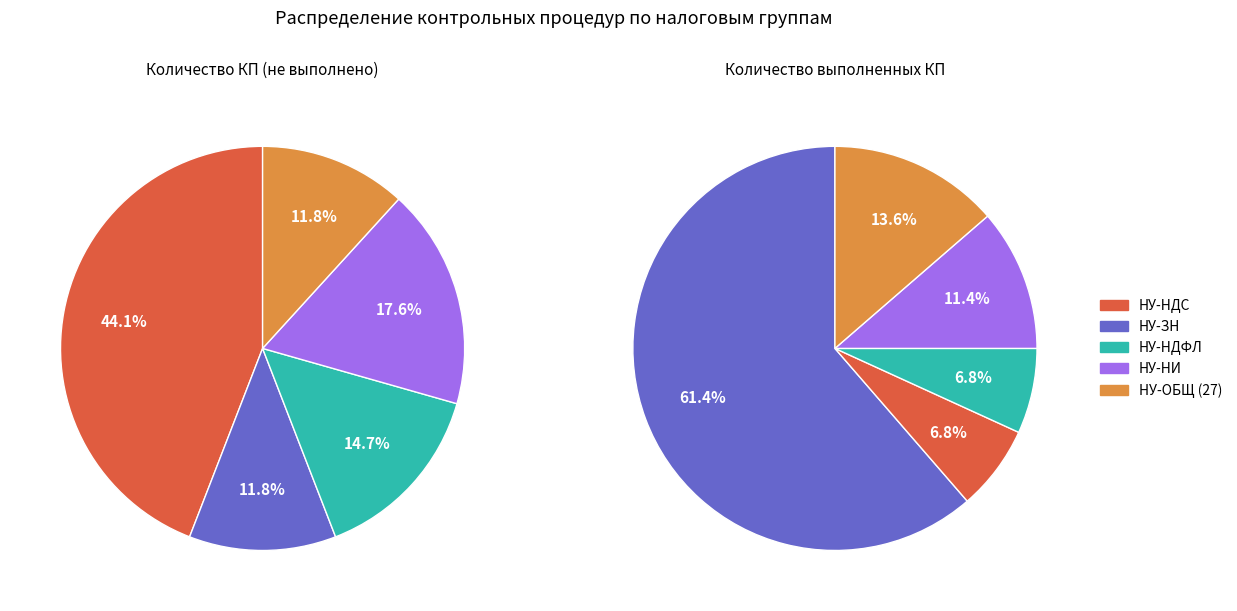

Is НУ-НДС the majority of the pie?

No